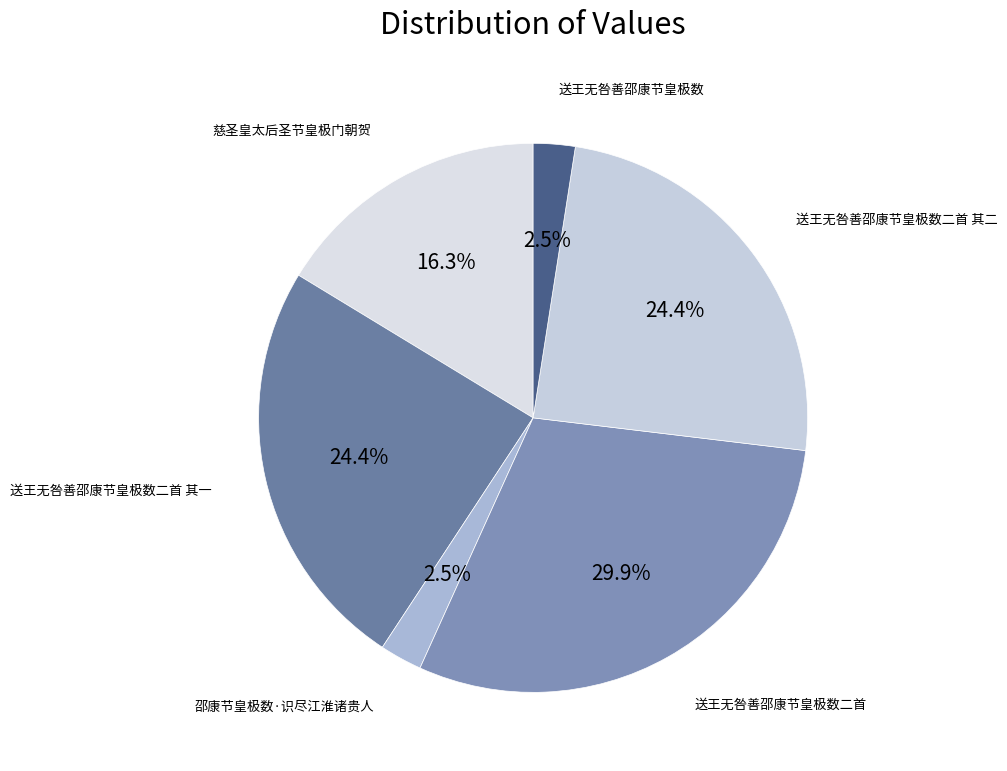

To the nearest percent, what is the average slice percentage?

17%